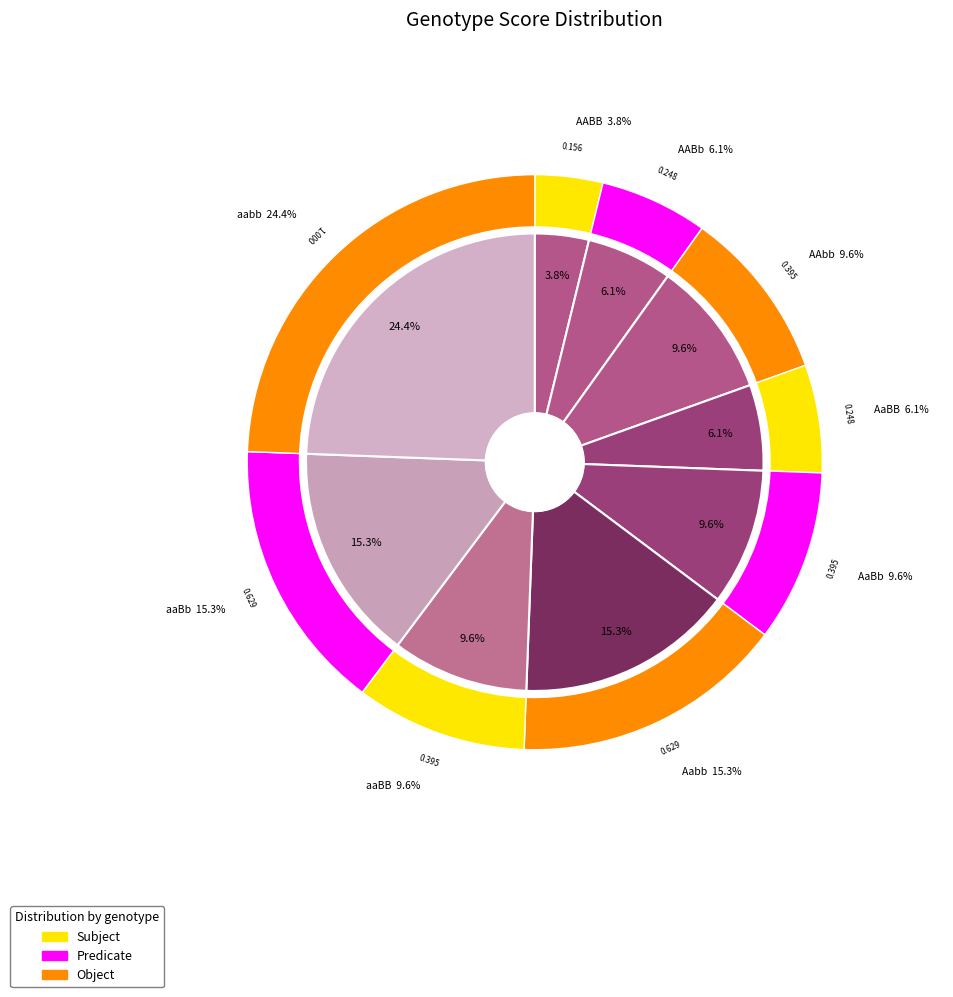

Count the number of slices in the pie.

9